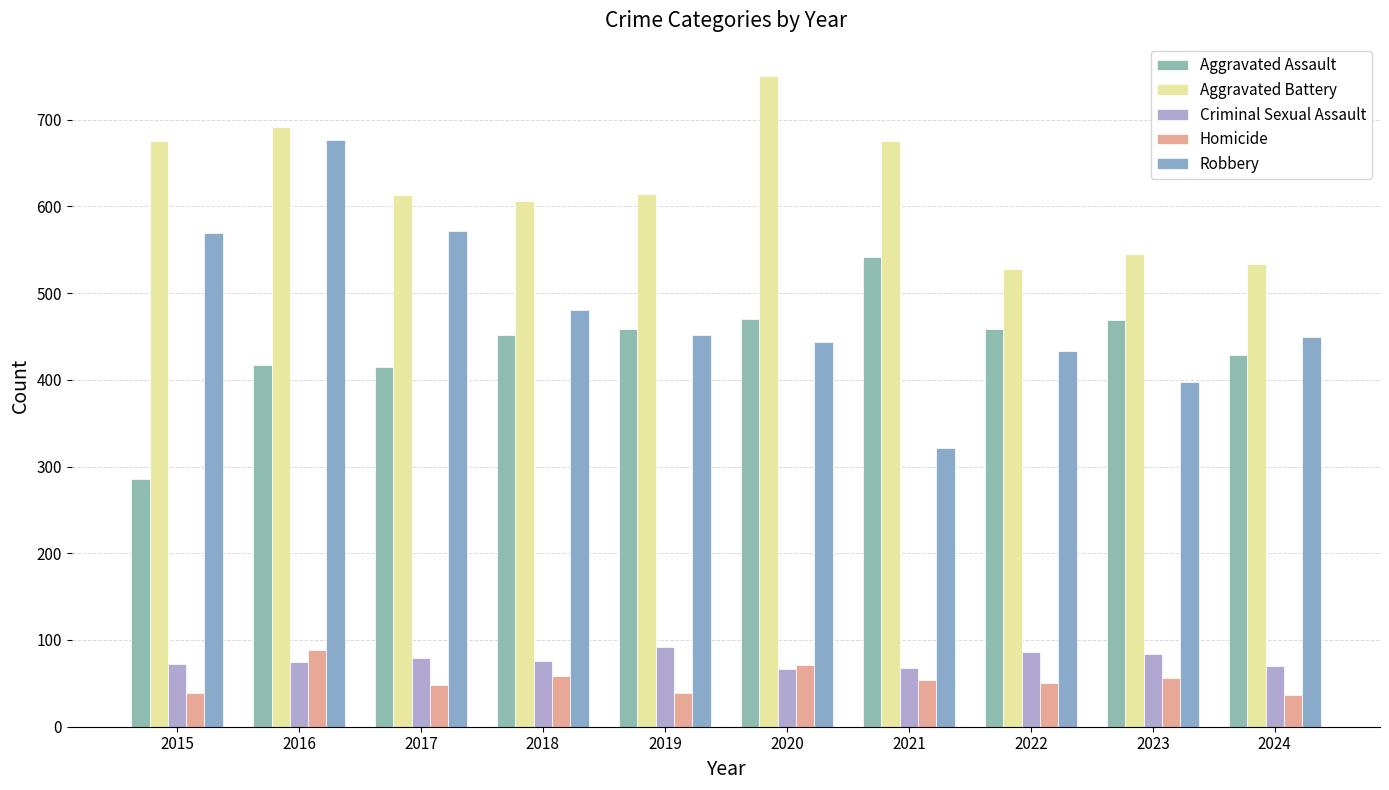

At which category is the sum across all series the highest?

2016